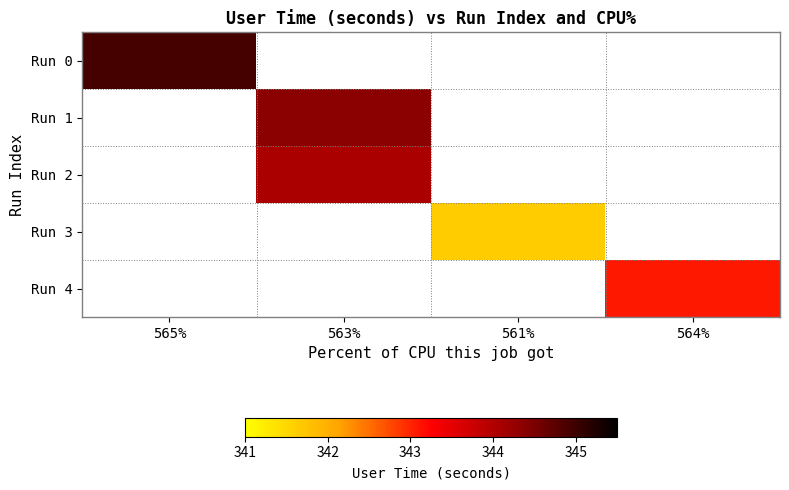

Which has a higher value, 561% or 564%?

564%